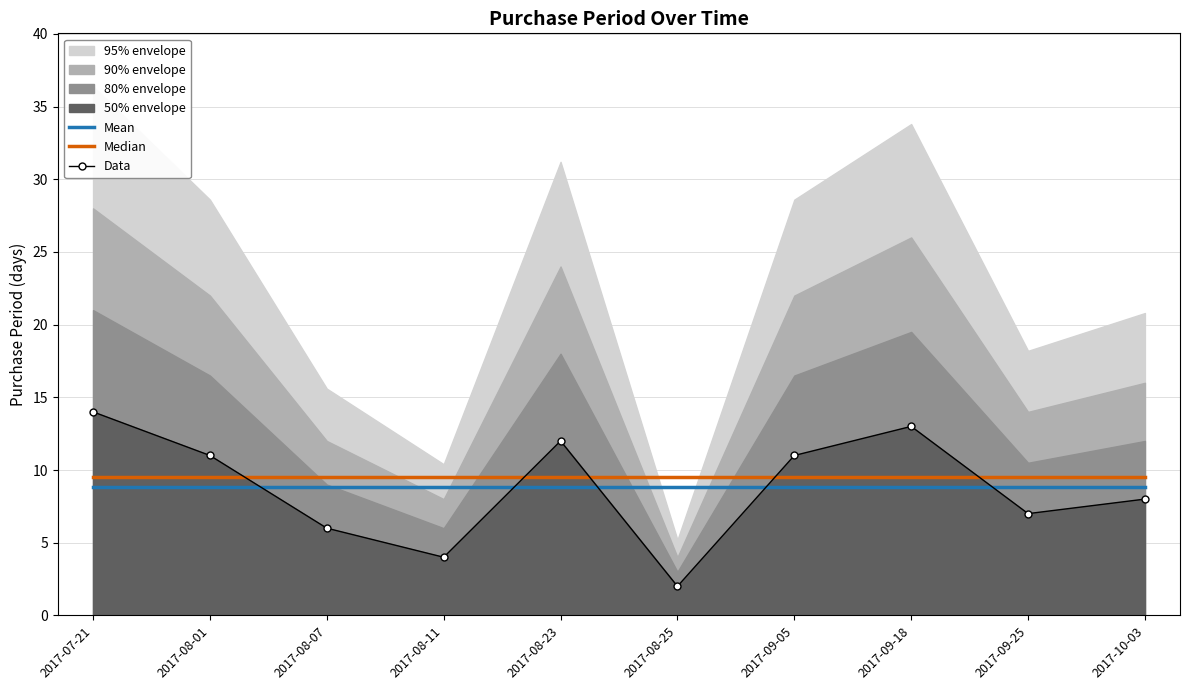

Between 2017-08-01 and 2017-08-23, which series saw the biggest shift?

Data